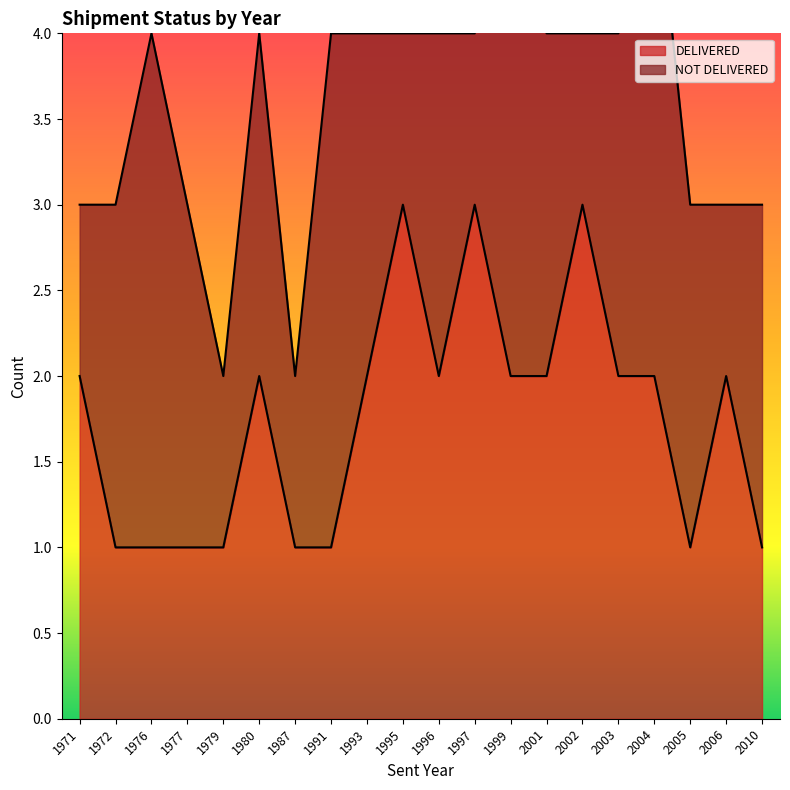

Rank the categories by value from lowest to highest.

1972, 1976, 1977, 1979, 1987, 1991, 2005, 2010, 1971, 1980, 1993, 1996, 1999, 2001, 2003, 2004, 2006, 1995, 1997, 2002